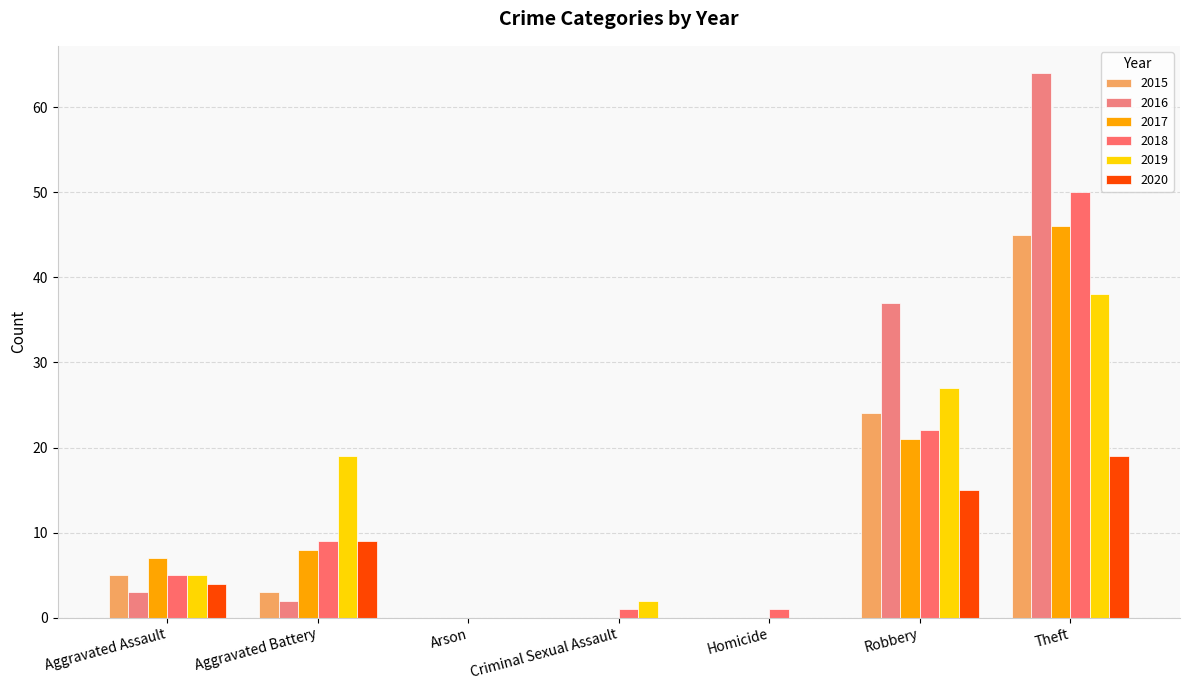

The value of 2015 at Aggravated Battery is 5. True or false?

False